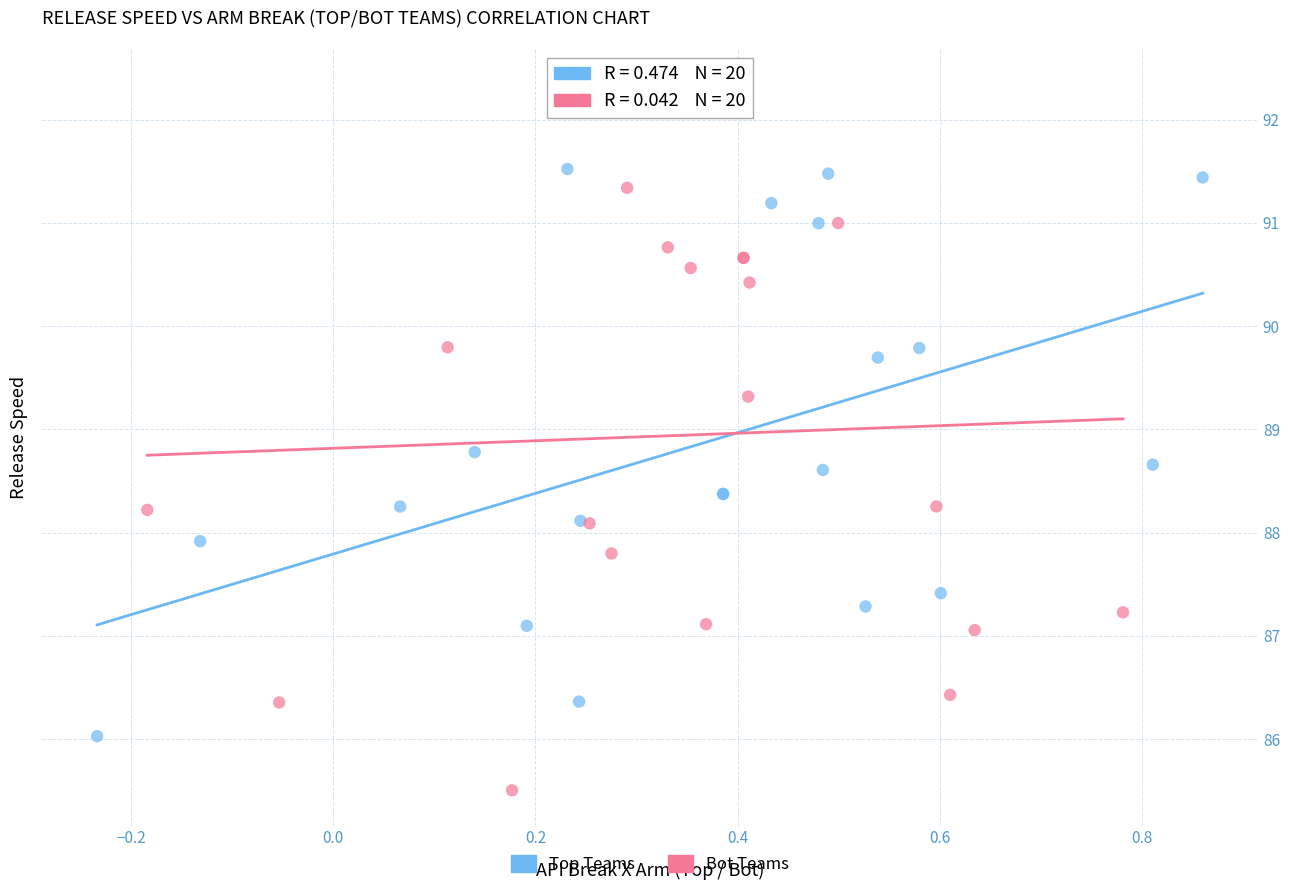

Which series reaches the minimum Y coordinate?

Bot Teams